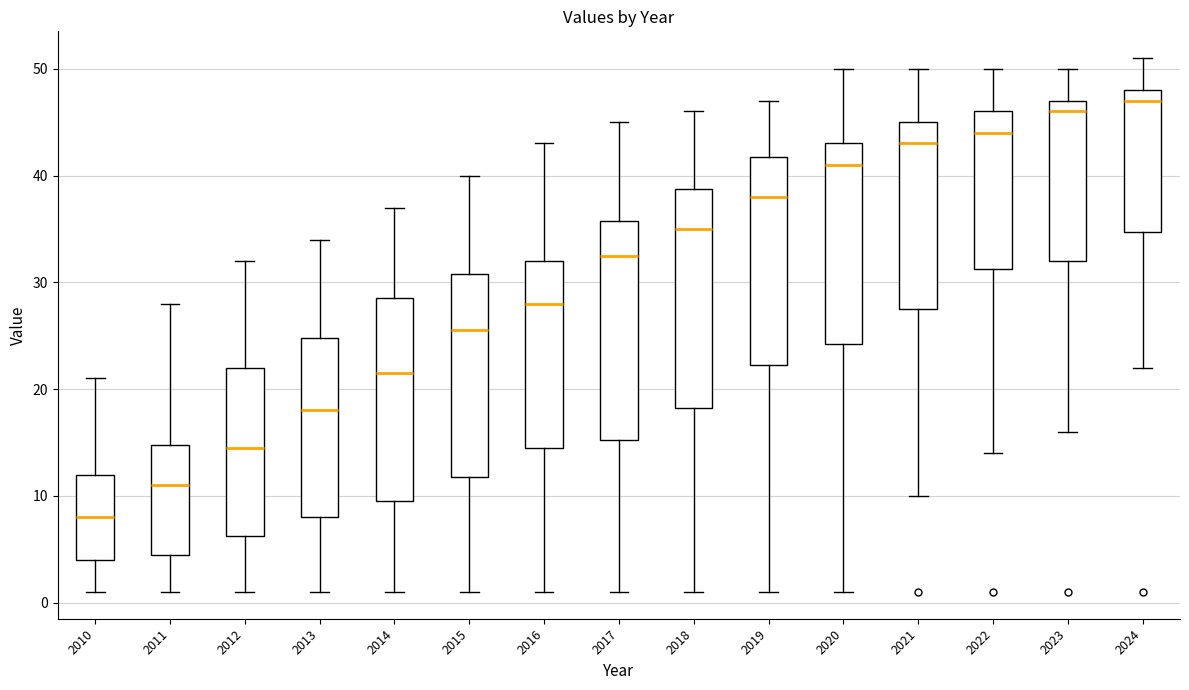

Reading left to right, transcribe this box plot: for each box, give where its median line is, the range the box spans, and where its two whiskers end, as read against the y-axis. The values are not printed on the chart, so give them approximately, as read against the axis.

2010: median 8, box 4 to 12, whiskers 1 to 21
2011: median 11, box 5 to 15, whiskers 1 to 28
2012: median 15, box 6 to 22, whiskers 1 to 32
2013: median 18, box 8 to 25, whiskers 1 to 34
2014: median 22, box 10 to 29, whiskers 1 to 37
2015: median 26, box 12 to 31, whiskers 1 to 40
2016: median 28, box 15 to 32, whiskers 1 to 43
2017: median 33, box 15 to 36, whiskers 1 to 45
2018: median 35, box 18 to 39, whiskers 1 to 46
2019: median 38, box 22 to 42, whiskers 1 to 47
2020: median 41, box 24 to 43, whiskers 1 to 50
2021: median 43, box 28 to 45, whiskers 10 to 50
2022: median 44, box 31 to 46, whiskers 14 to 50
2023: median 46, box 32 to 47, whiskers 16 to 50
2024: median 47, box 35 to 48, whiskers 22 to 51